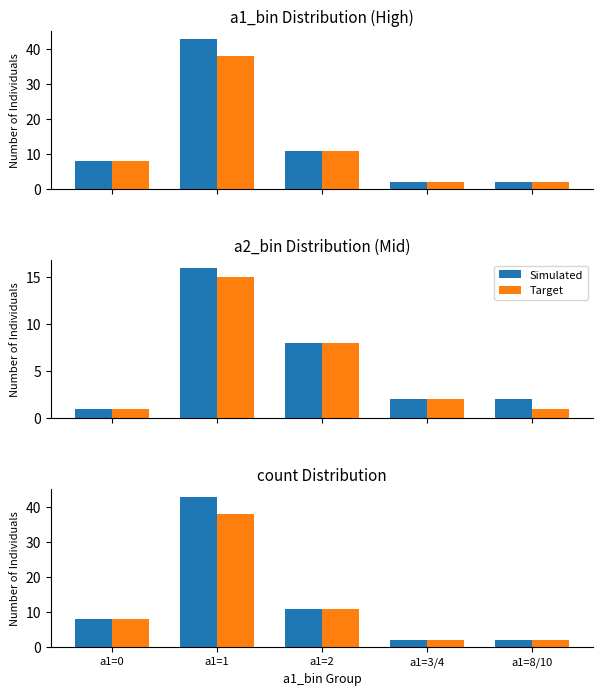

Where is Target nearest to the value 20?

a1=2